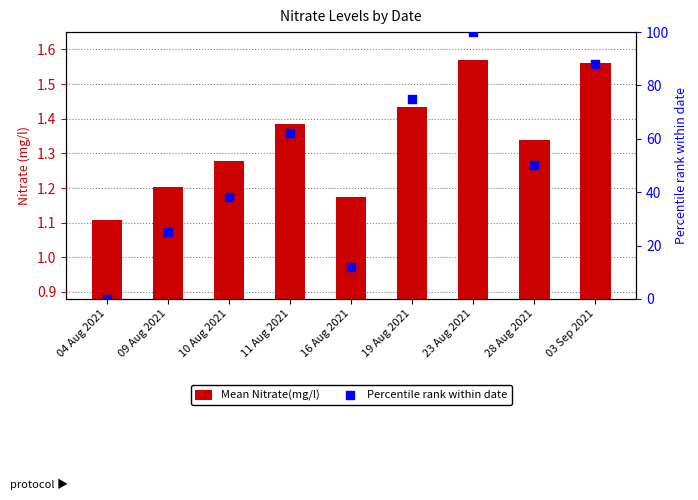

Which series has the widest spread of Y values?

Percentile rank within date